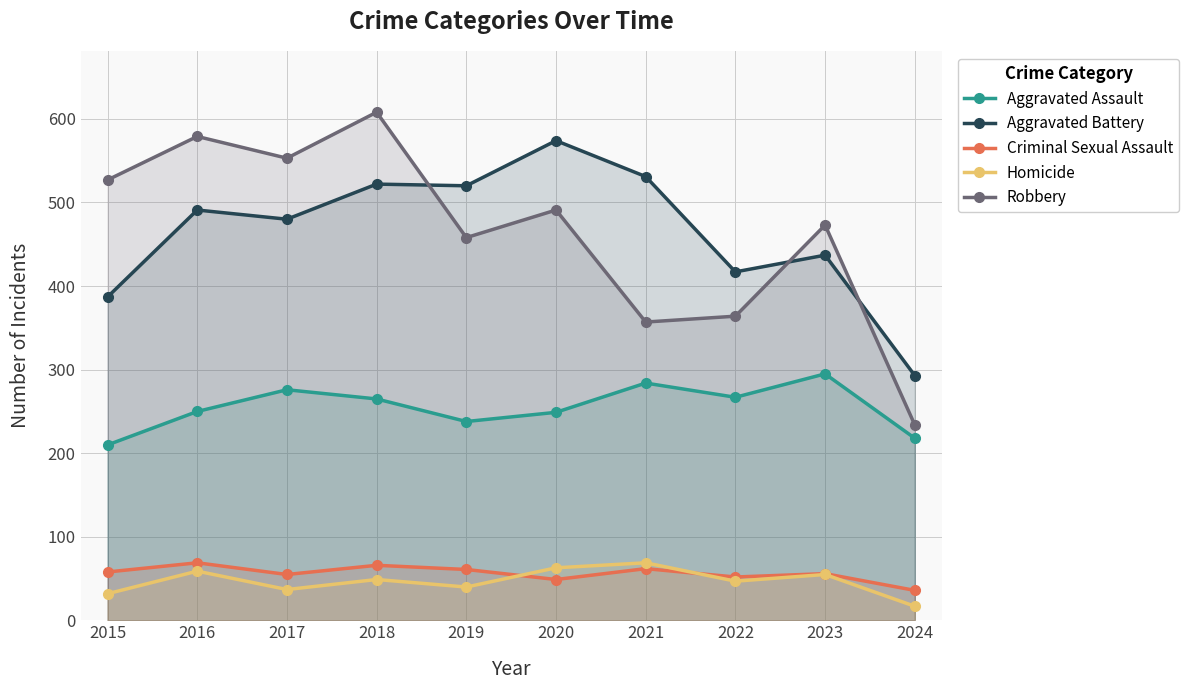

At which label is Aggravated Assault closest to 252?

2016